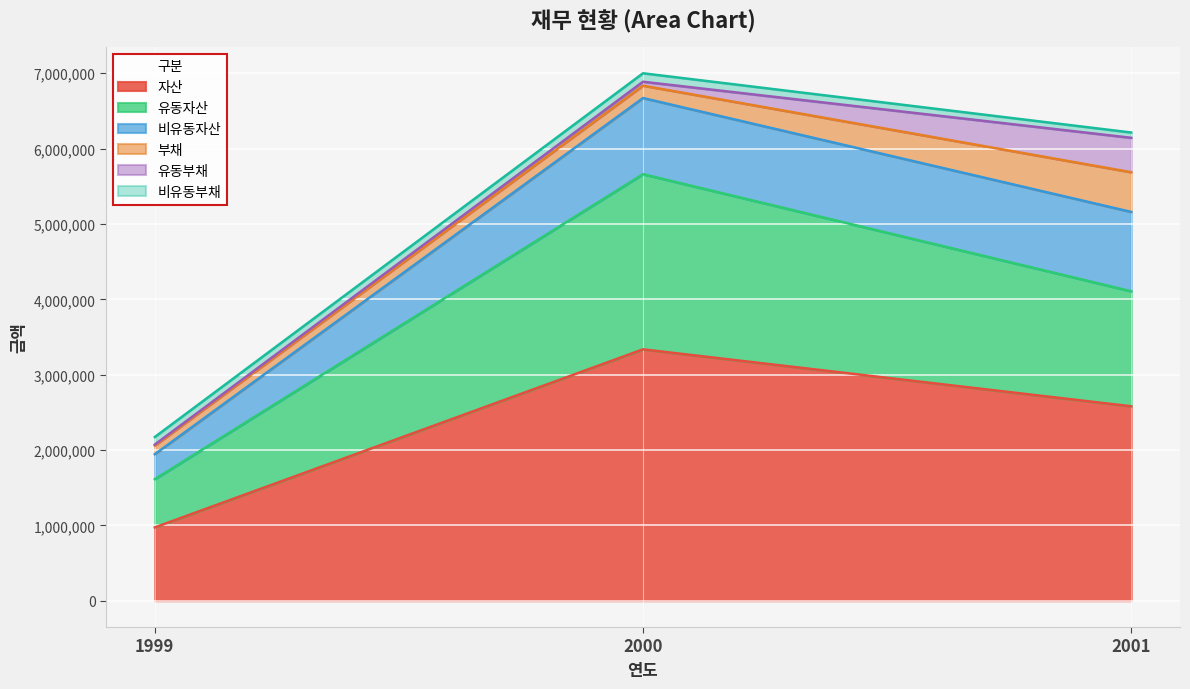

What is the greatest value displayed?

6887903